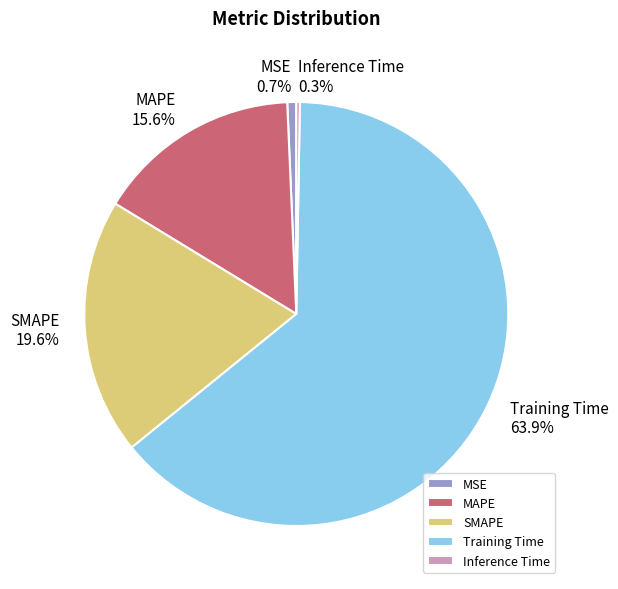

To the nearest percent, what percentage of the pie is MSE?

1%